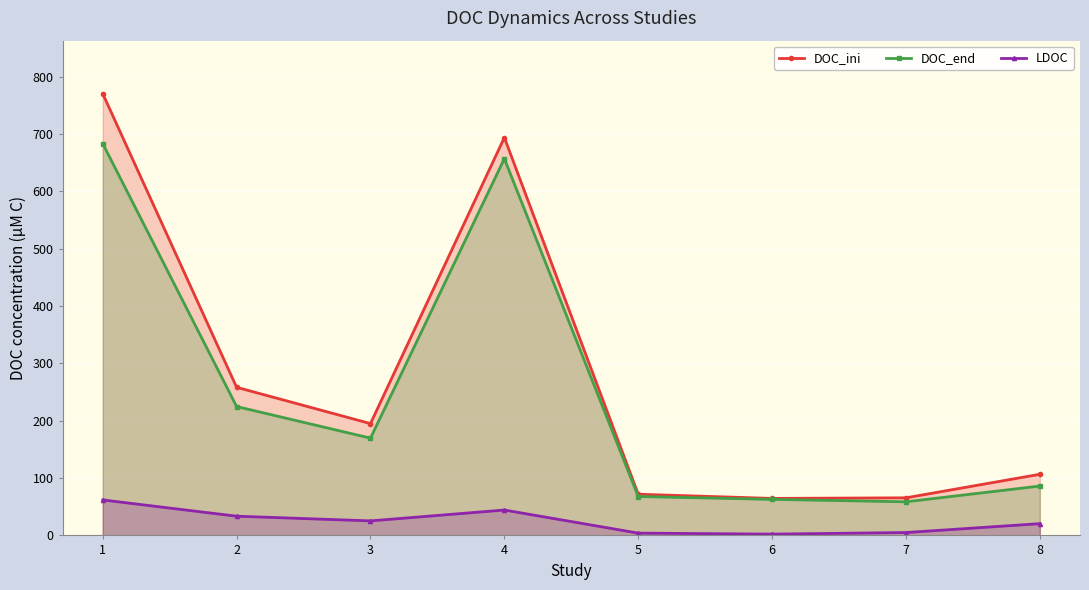

List the labels in order of DOC_end value, largest first.

1, 4, 2, 3, 8, 5, 6, 7